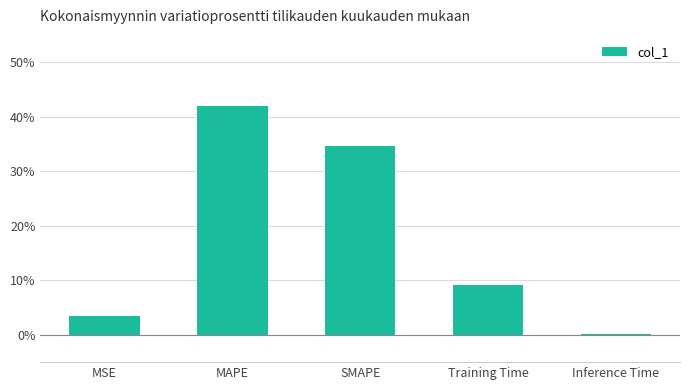

What is the sum of all values?

0.9